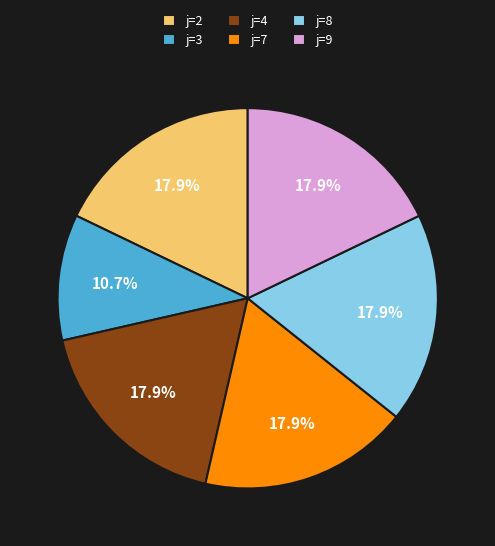

Combined, do j=8 and j=2 account for over 50%?

No